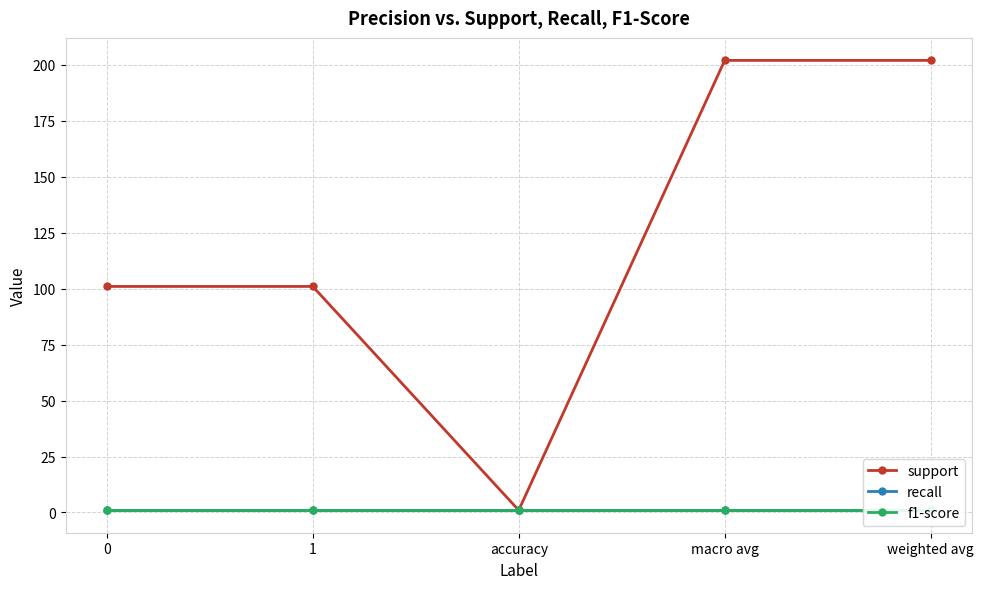

Which series has the largest total across all categories?

support